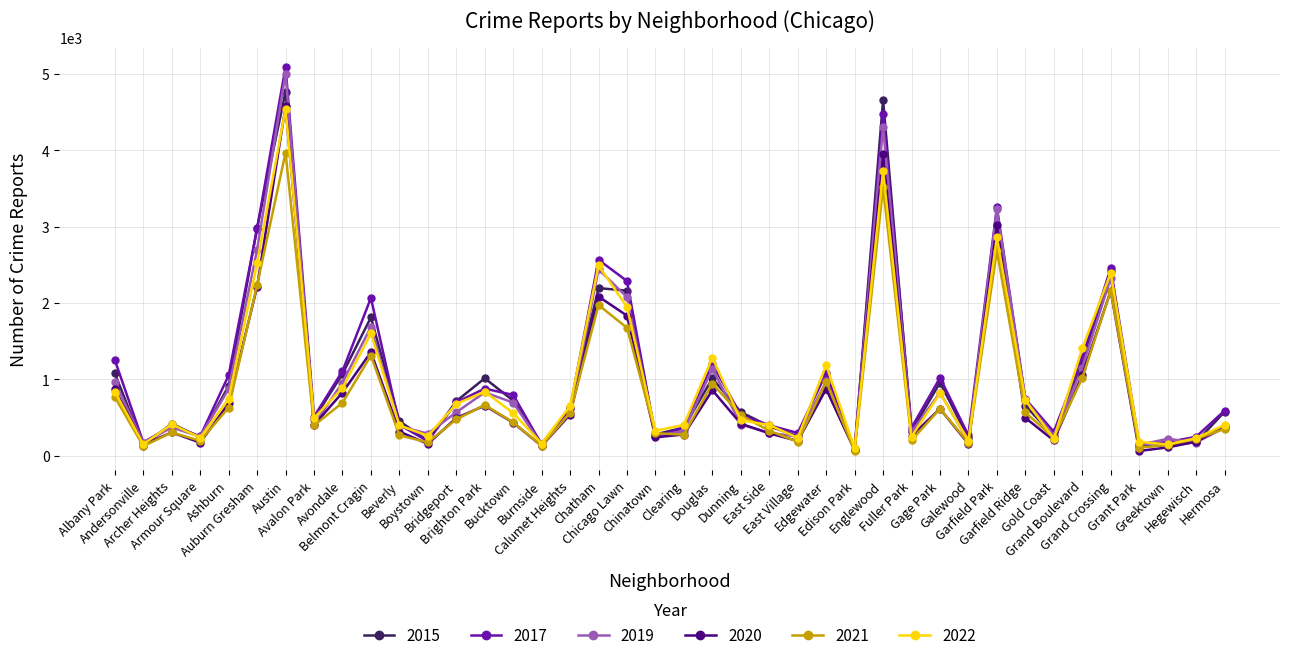

True or false: 2019 has more than 1 points higher than both neighbors.

True